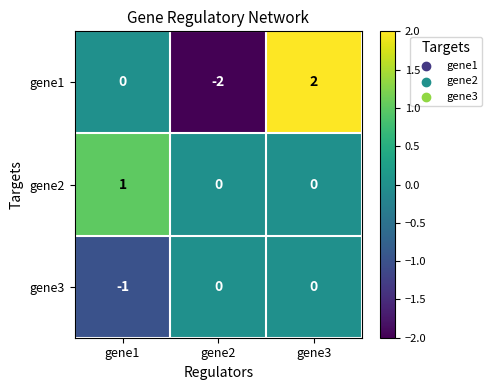

How many data points does each series have?

3